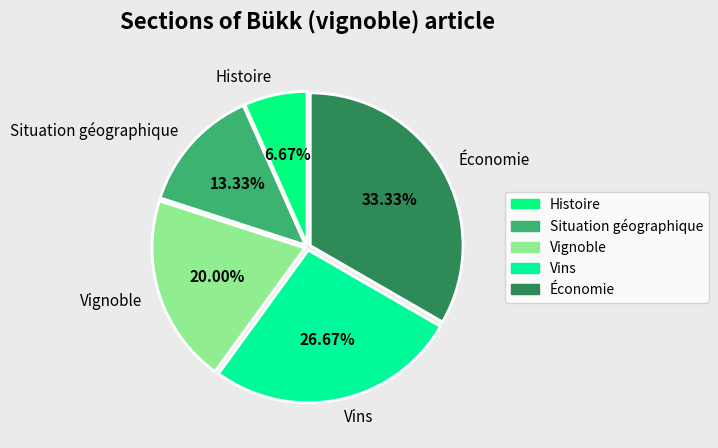

Between Vins and Vignoble, which is larger?

Vins